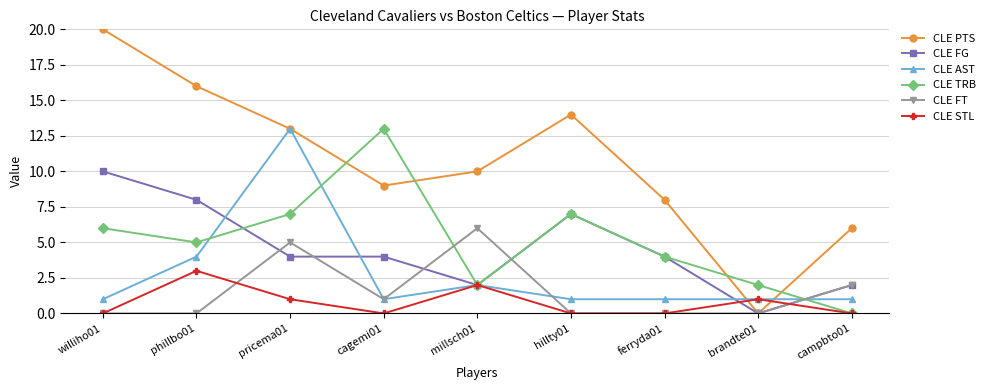

How many interior local peaks does the CLE STL series have?

3